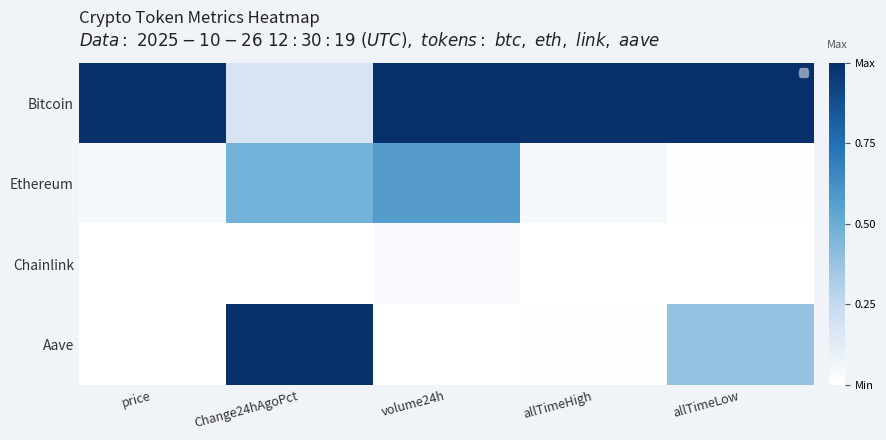

What is the average value of the Bitcoin series?

0.8